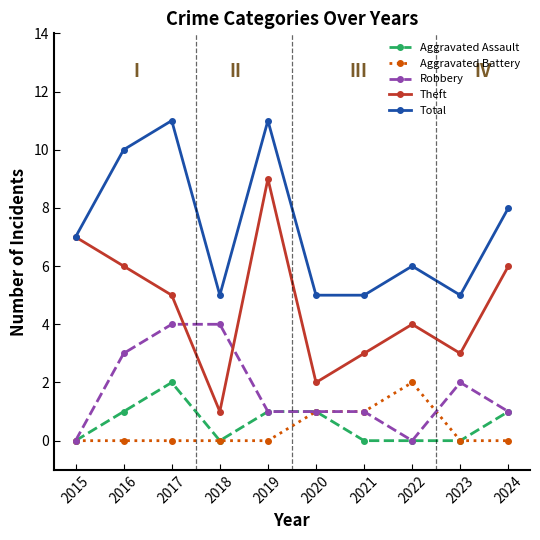

Does the chart have visible grid lines?

No